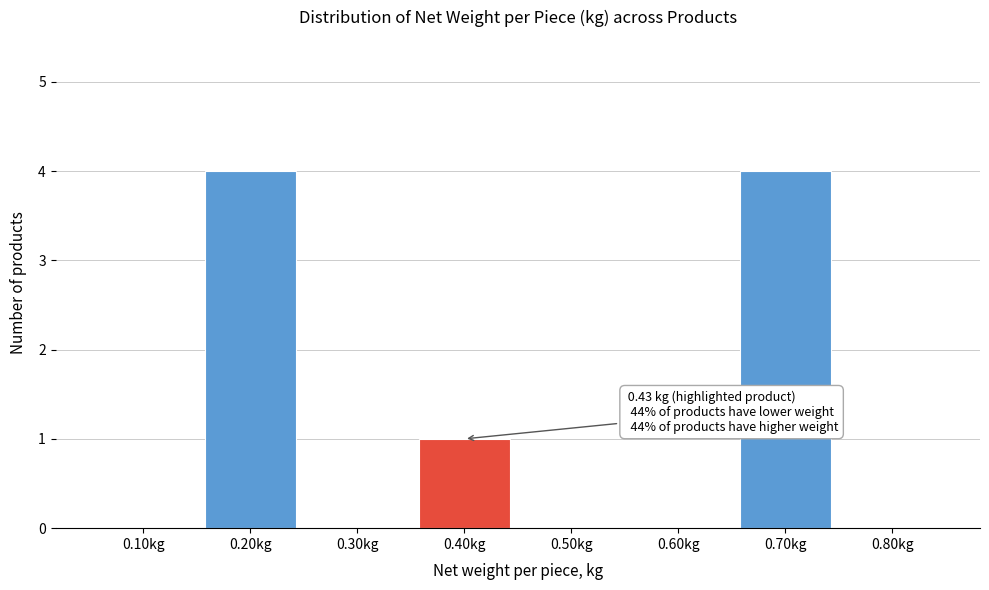

Reading left to right, transcribe all the data shown in this chart.

0.10kg=0	0.20kg=4	0.30kg=0	0.40kg=1	0.50kg=0	0.60kg=0	0.70kg=4	0.80kg=0